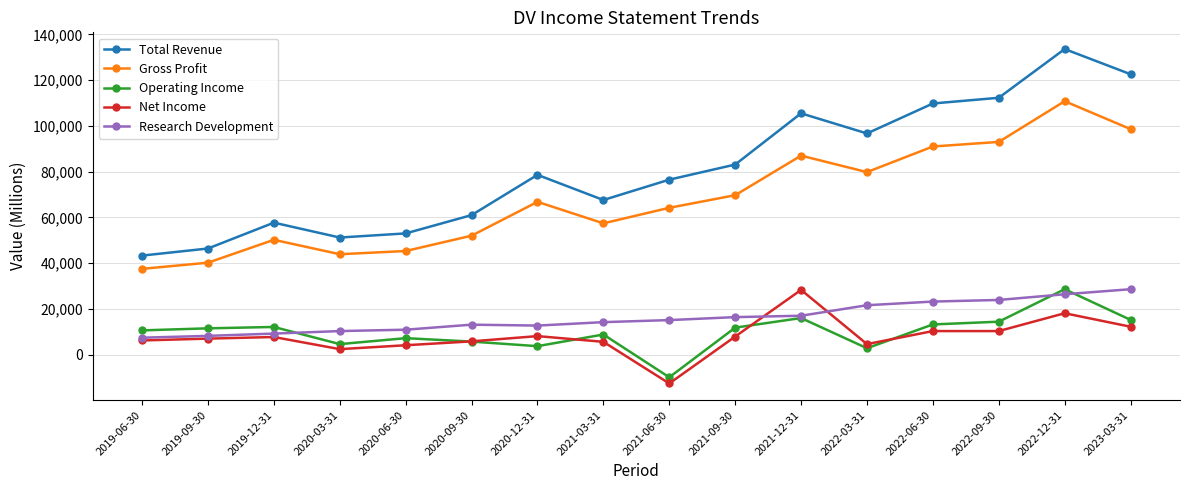

How many series are shown in this chart?

5